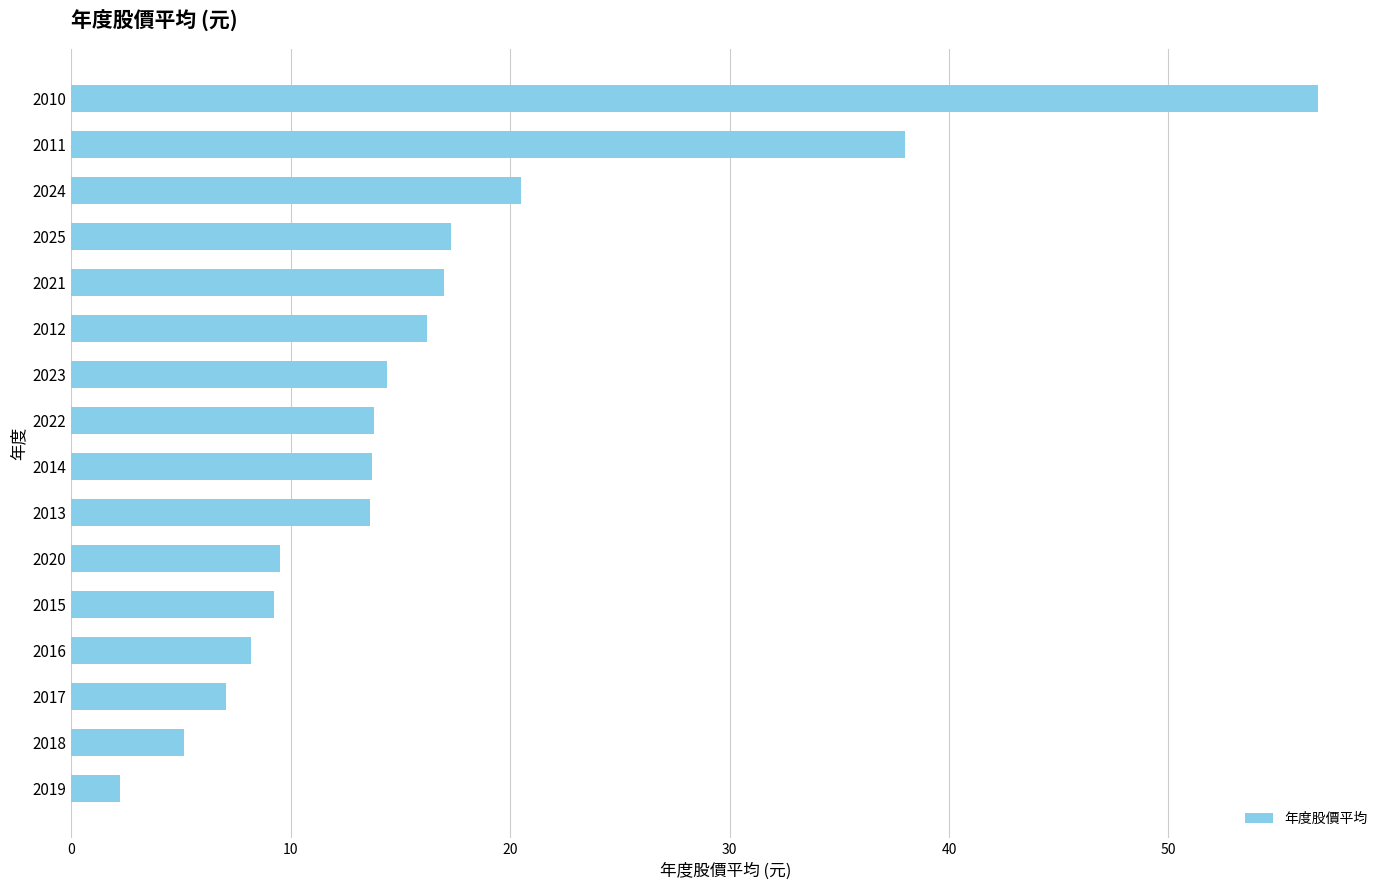

What is the sum of the values at 2018 and 2010?

61.9